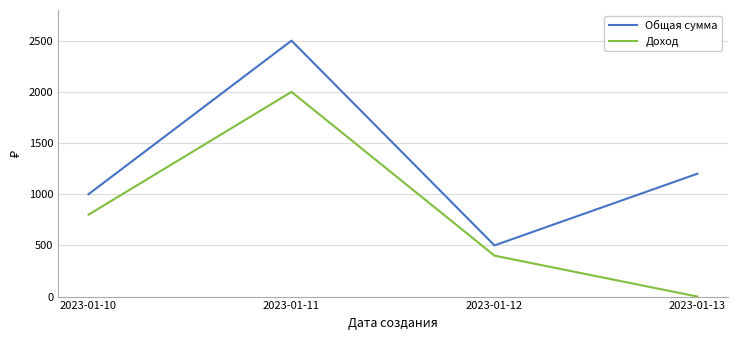

Rank the series at 2023-01-13 from highest to lowest value.

Общая сумма, Доход